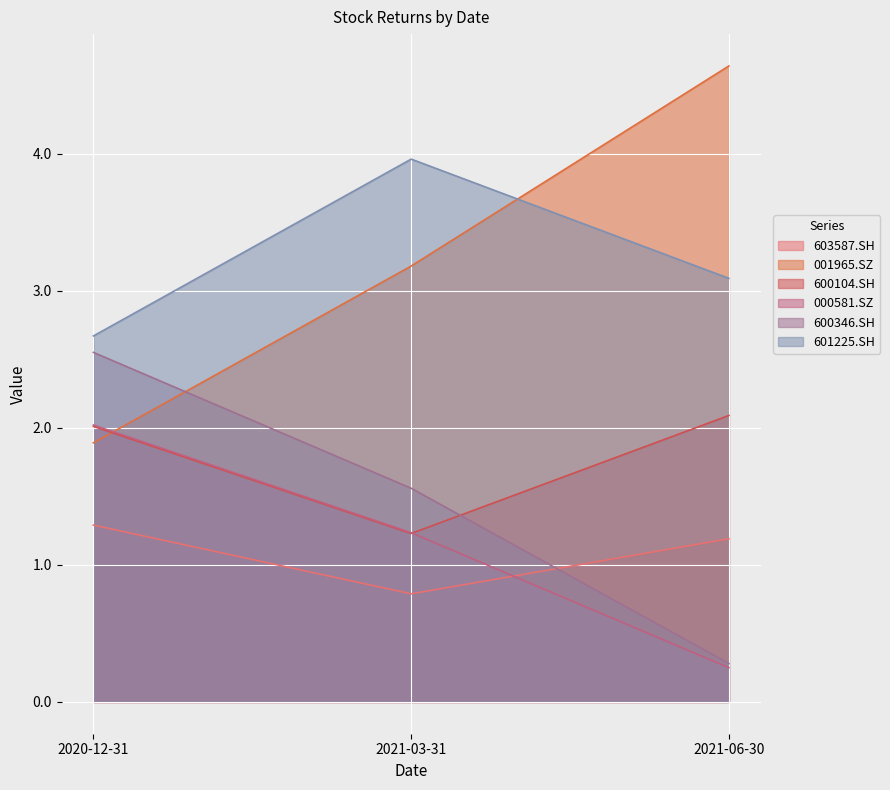

How many data points in 600346.SH are above 1?

2